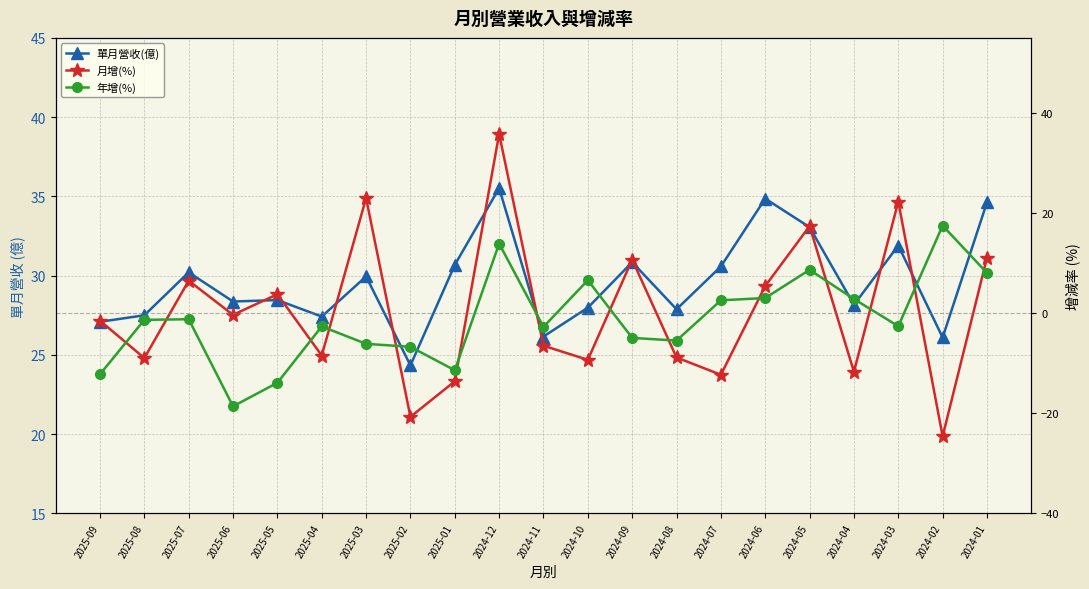

In 單月營收(億), how many points are higher than both neighbors (excluding endpoints)?

7